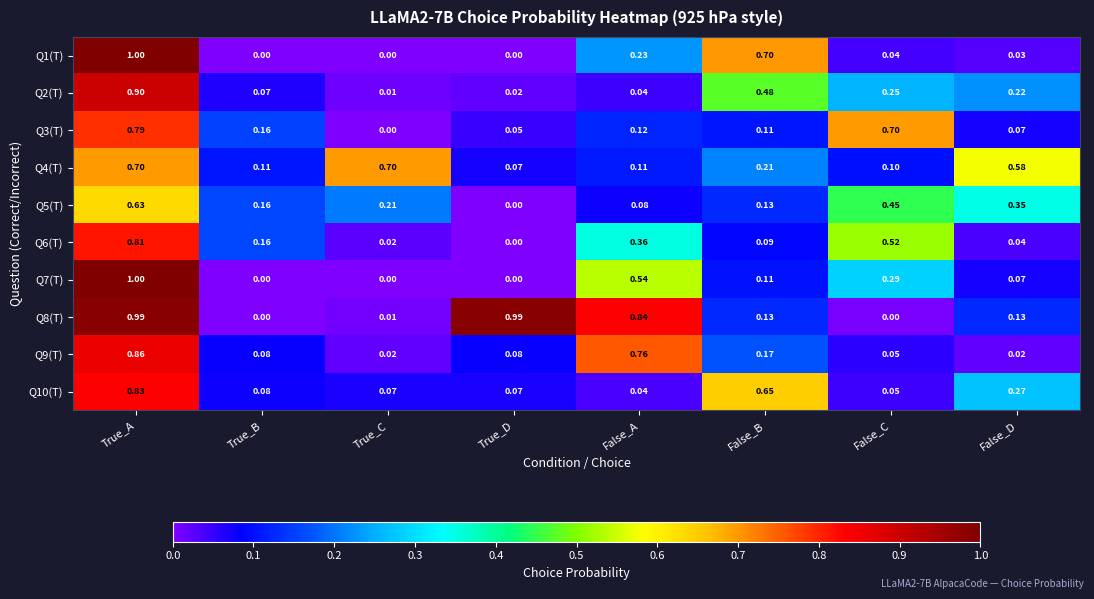

Which category has the highest value in the Q5(T) series?

True_A